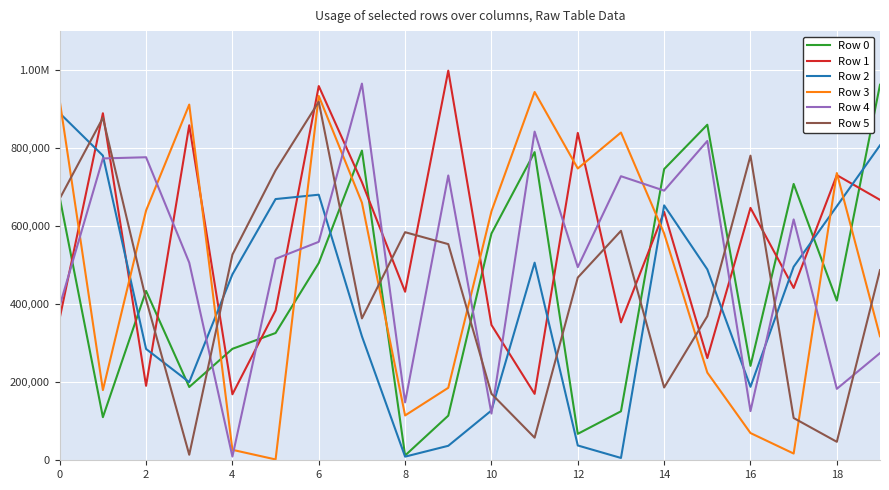

List the series in order of their peak value, highest first.

Row 1, Row 4, Row 0, Row 3, Row 5, Row 2